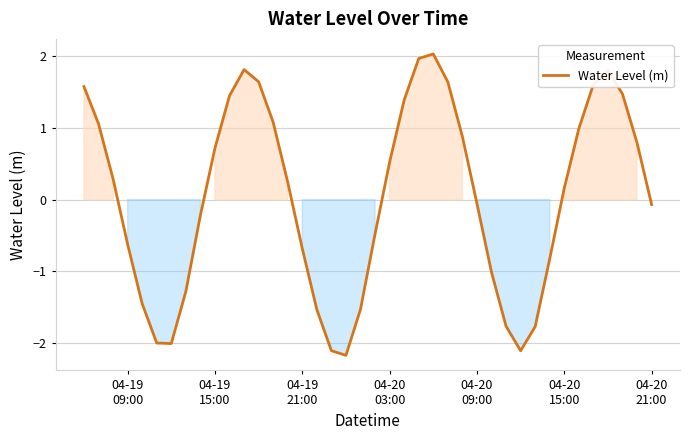

What is the minimum value shown in the chart?

-2.2